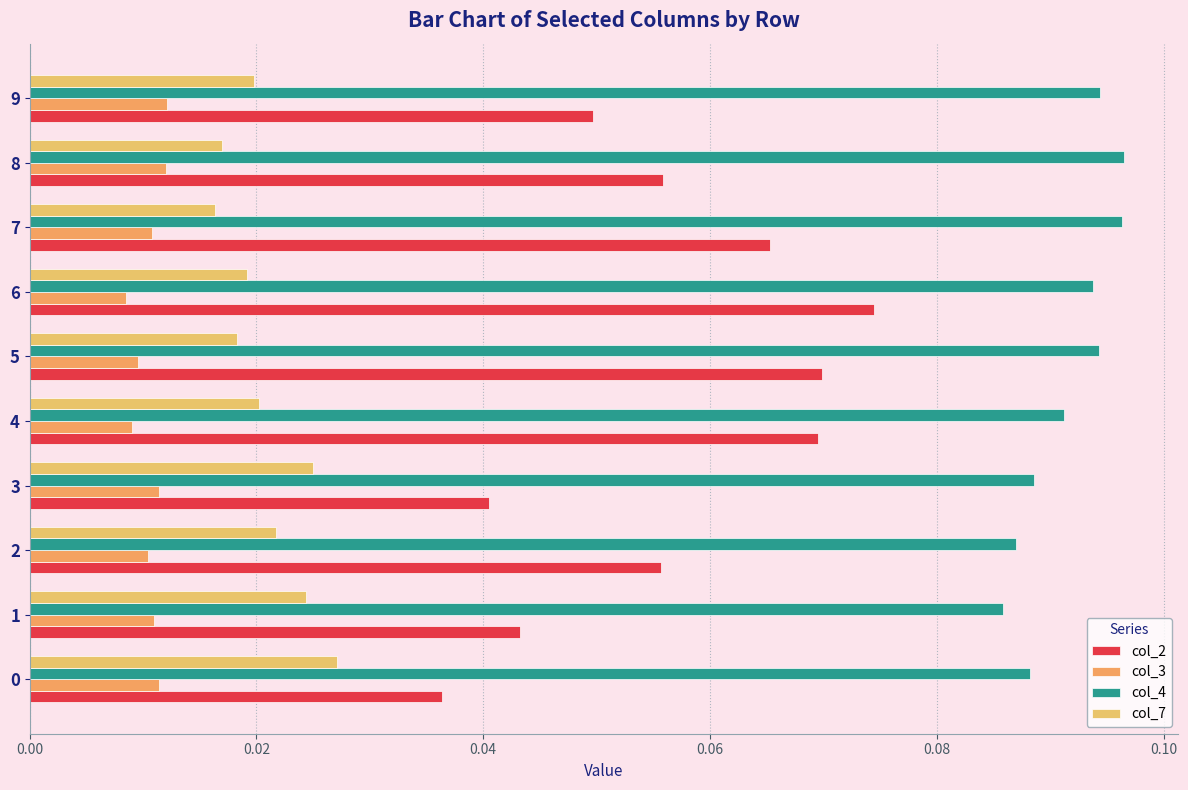

How many distinct data groups are displayed?

4